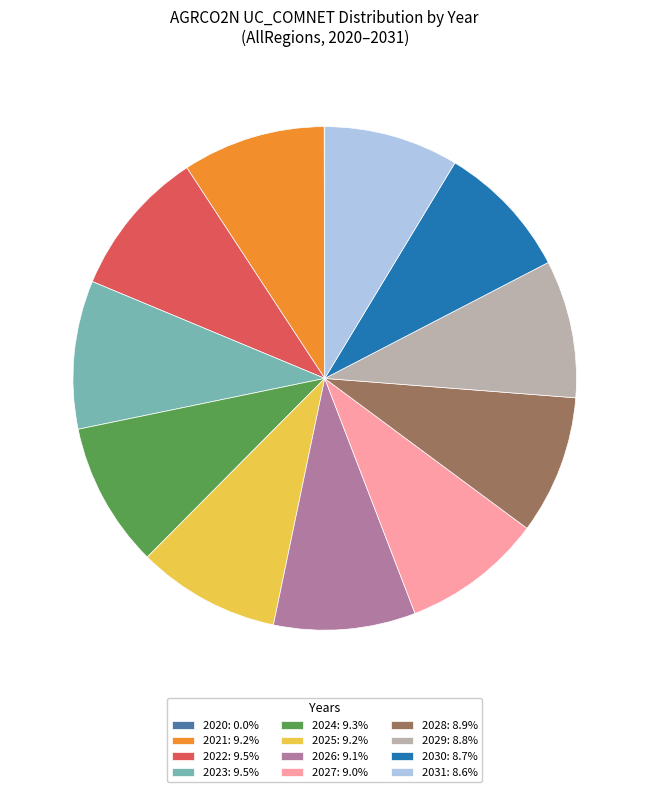

What is the ratio of the value at 2026: 9.1% to the value at 2025: 9.2%?

1.0